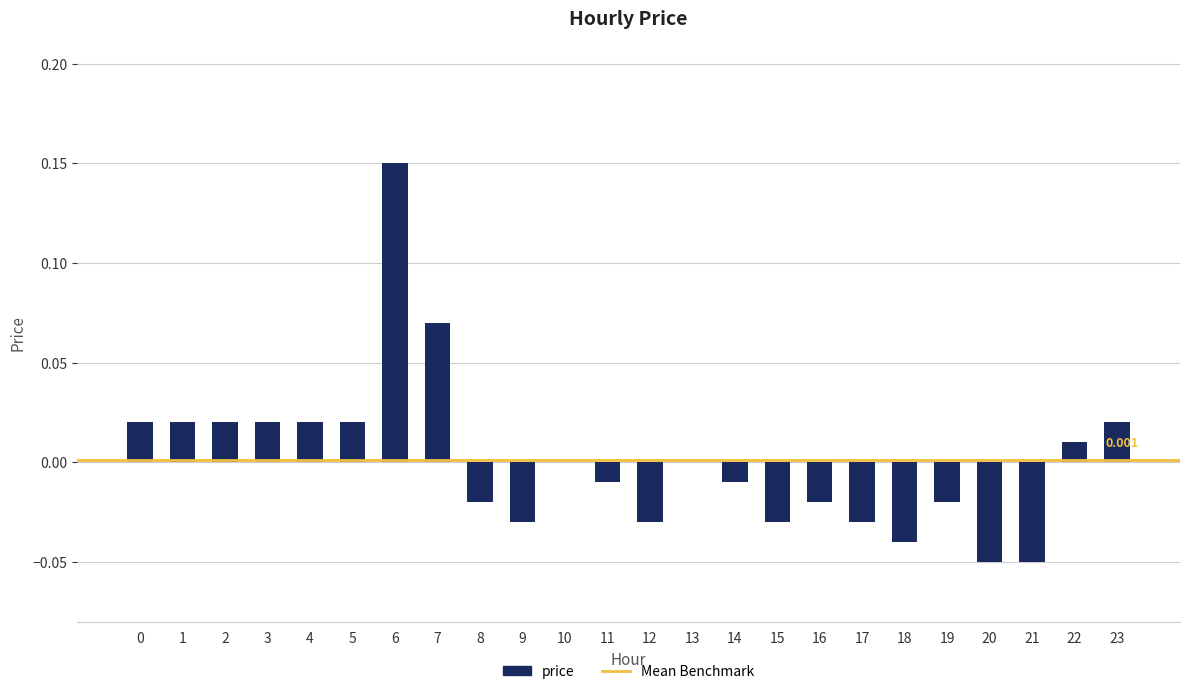

List the labels in order of value, smallest first.

20, 21, 18, 9, 12, 15, 17, 8, 16, 19, 11, 14, 10, 13, 22, 0, 1, 2, 3, 4, 5, 23, 7, 6